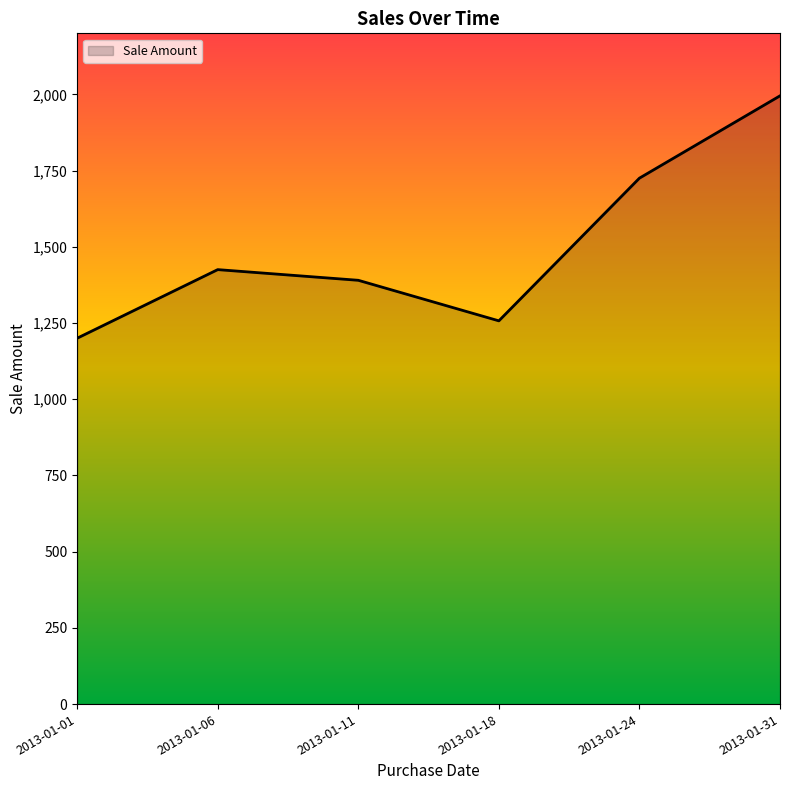

Read the value at 2013-01-06, to the nearest 100.

1400